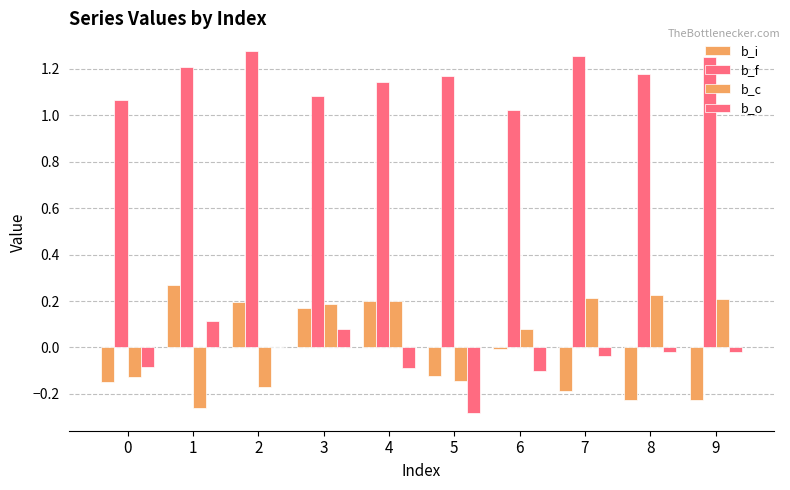

Where does the b_c series first go above 0?

3